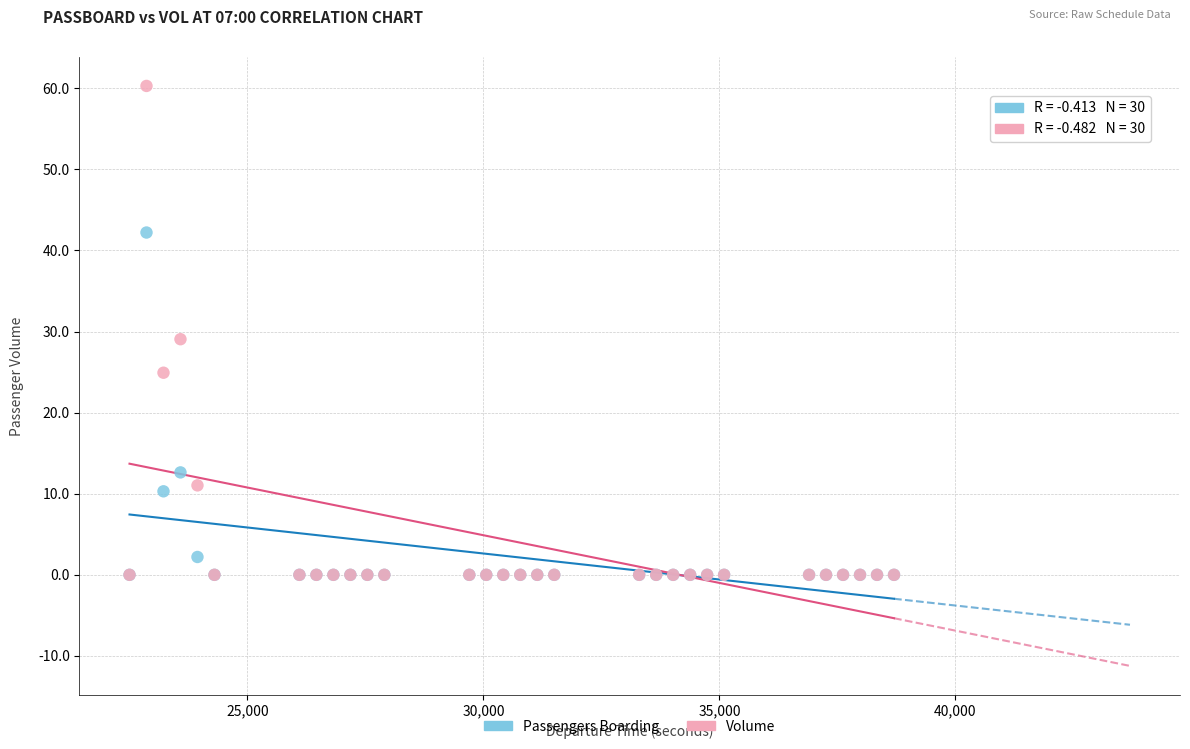

Which series contains the highest Y value?

Volume